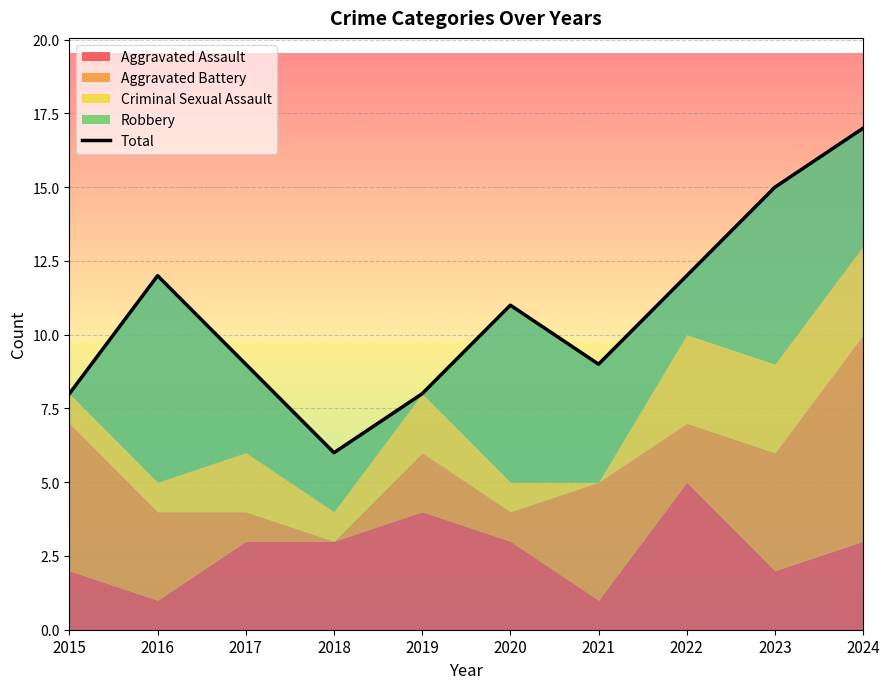

What is the sum of the values at 2020 and 2023?

26